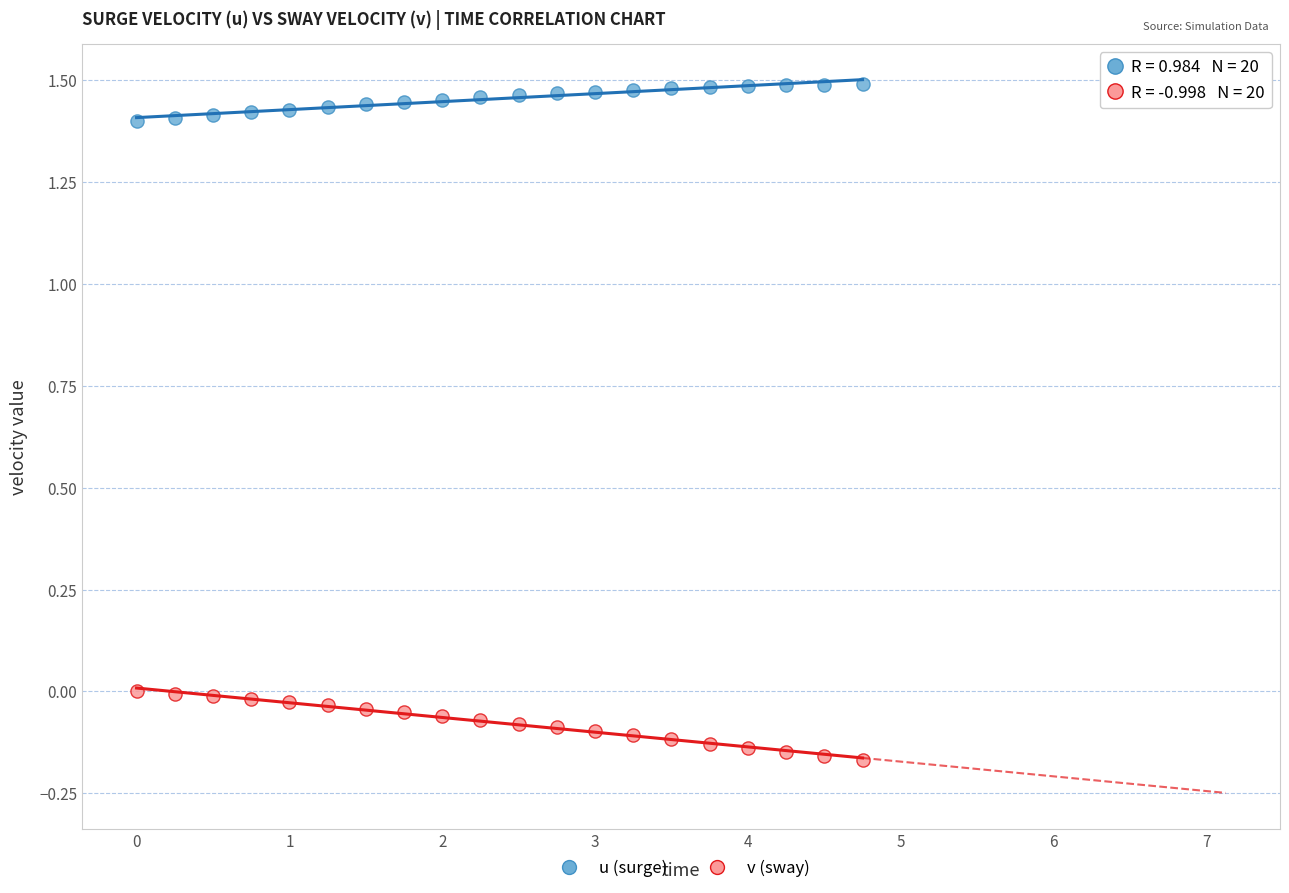

Across all data points, what is the range of X values (max minus min)?

4.8